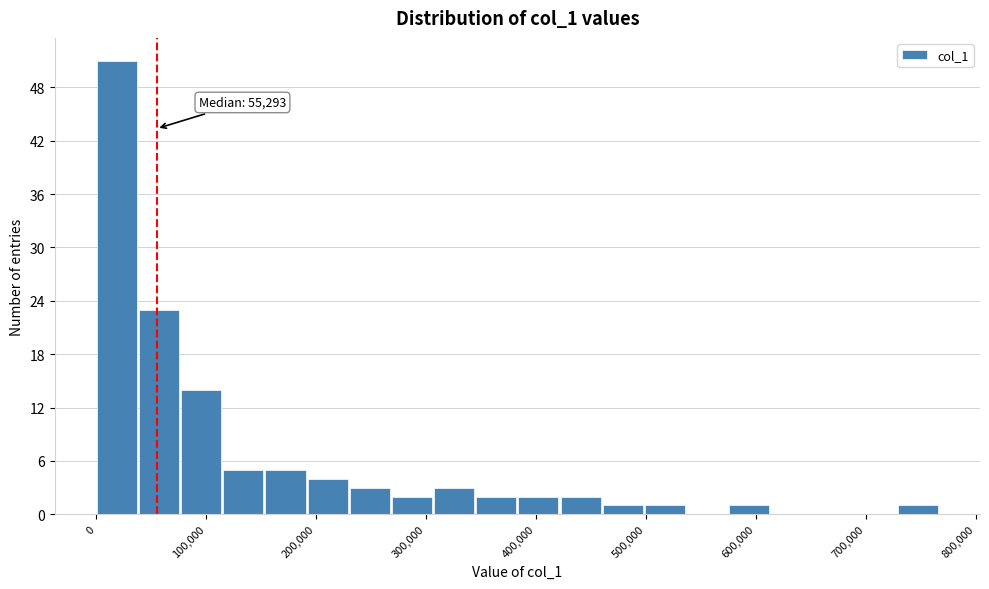

Around what value on the x-axis is the tallest bar? Give the approximate position of its centre, as read against the axis.

20000